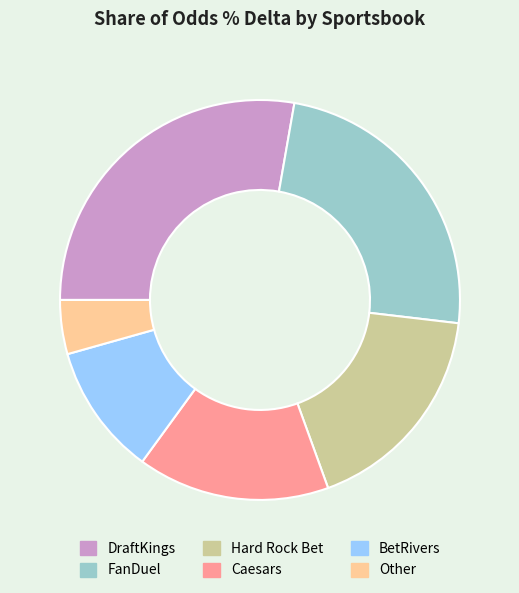

Between Other and BetRivers, which is larger?

BetRivers